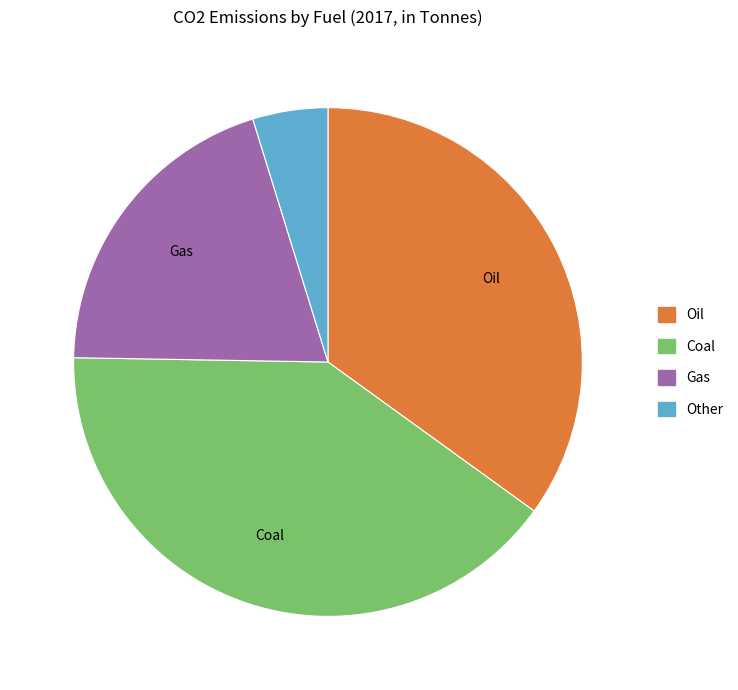

Does Coal represent more than half of the total?

No